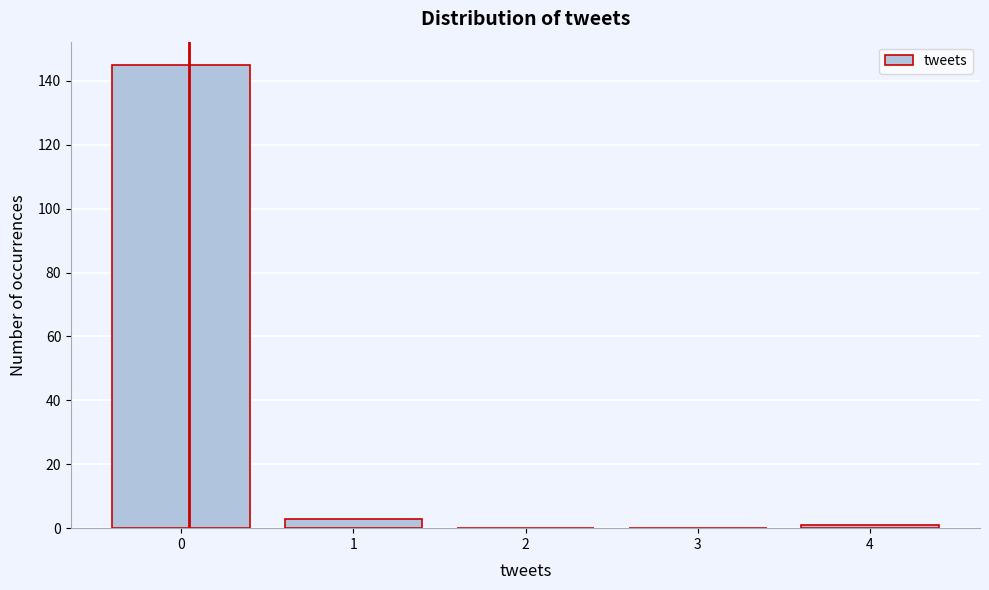

Reading left to right, list every bar in this chart as the range it spans on the x-axis followed by its height. The values are not printed on the chart, so give them approximately, as read against the axis.

-0.5 to 0.5: 146
0.5 to 1.5: 4
1.5 to 2.5: 0
2.5 to 3.5: 0
3.5 to 4.5: under 2